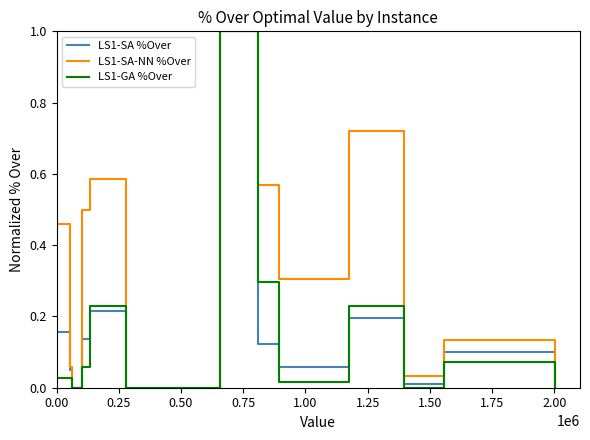

What is the highest value of the LS1-SA-NN %Over series?

1.0